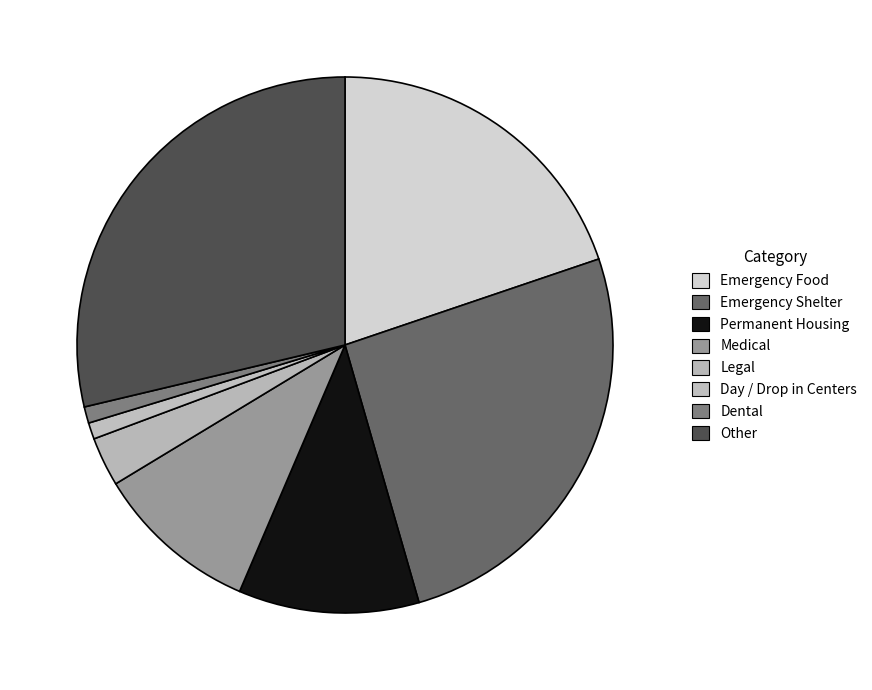

Does any single category account for the majority?

No